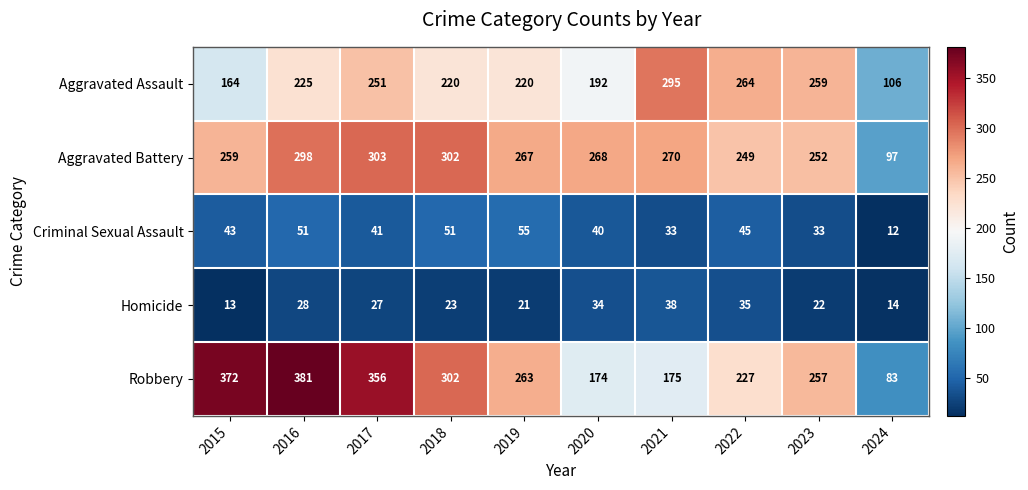

Count the number of categories in the chart.

10